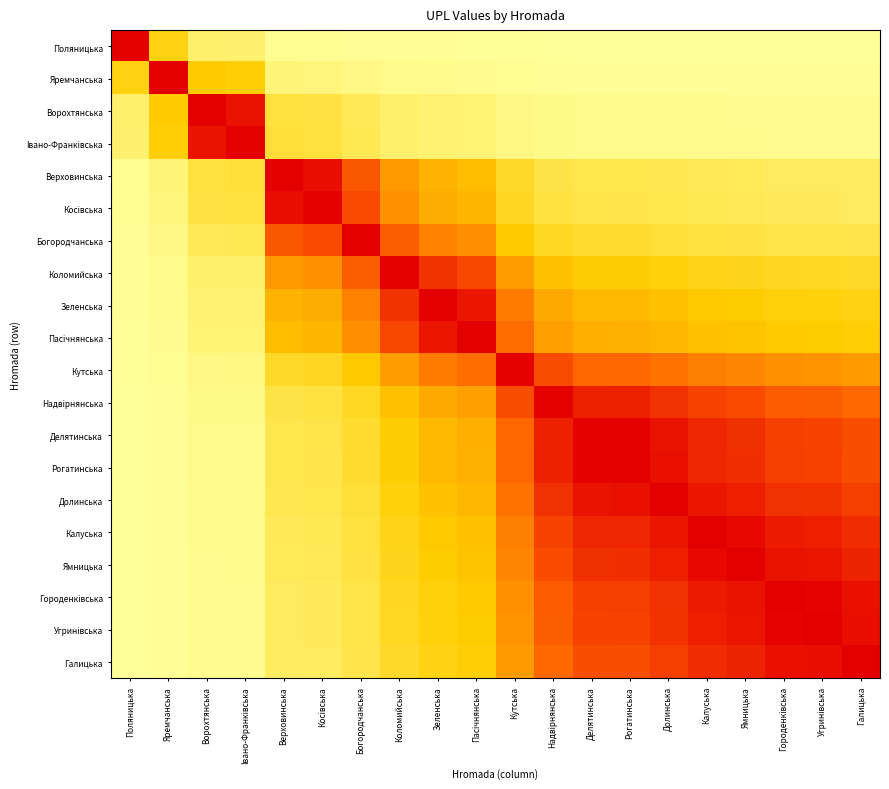

At Угринiвська, list the series in order from largest to smallest.

Угринiвська, Городенкiвська, Галицька, Ямницька, Калуська, Долинська, Рогатинська, Делятинська, Надвiрнянська, Кутська, Пасiчнянська, Зеленська, Коломийська, Богородчанська, Косiвська, Верховинська, Iвано-Франкiвська, Ворохтянська, Яремчанська, Поляницька